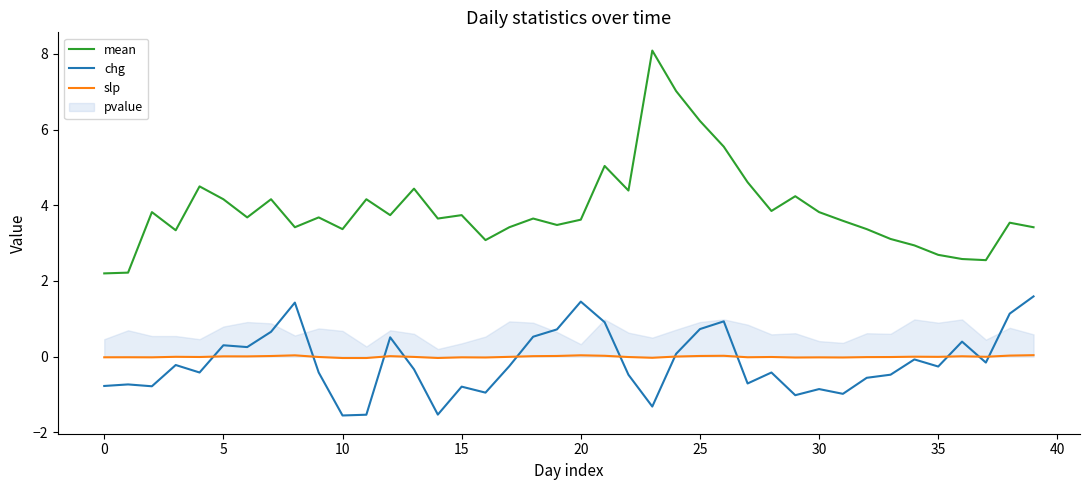

How many values in chg are below zero?

25